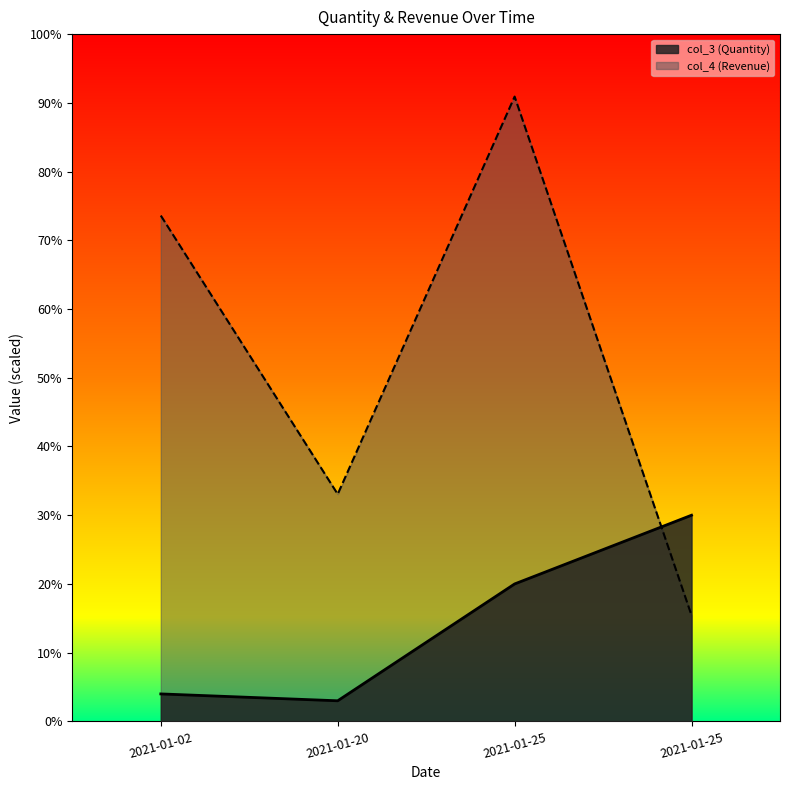

What are all the series names shown in the legend?

col_3 (Quantity), col_4 (Revenue)